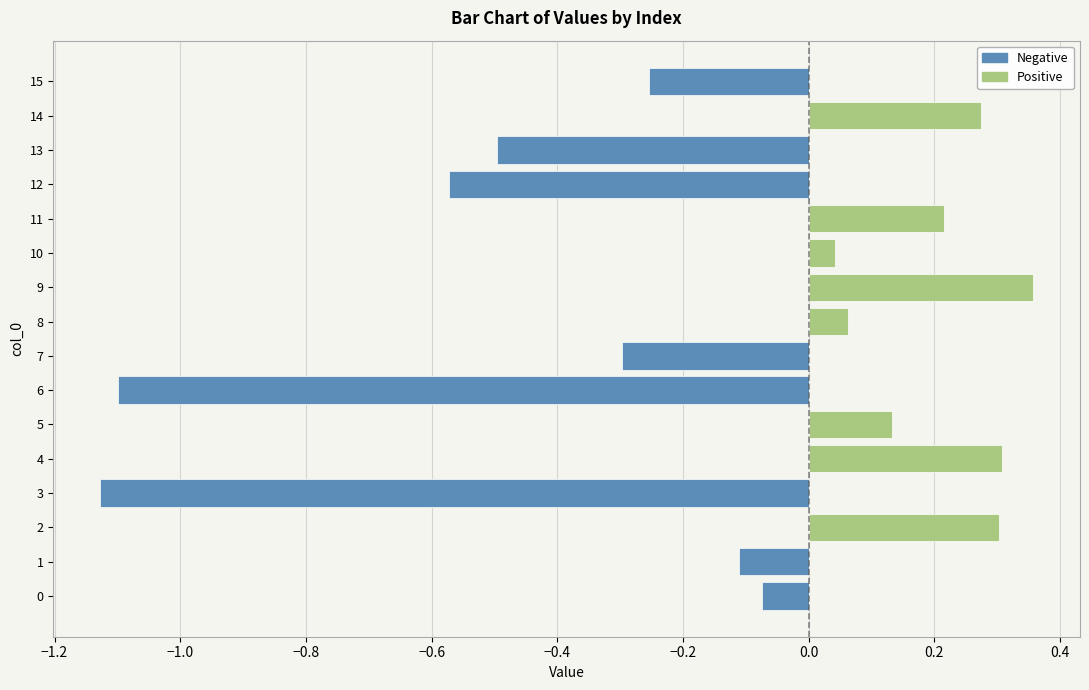

What is the sum of the Positive values at 8 and 2?

0.4